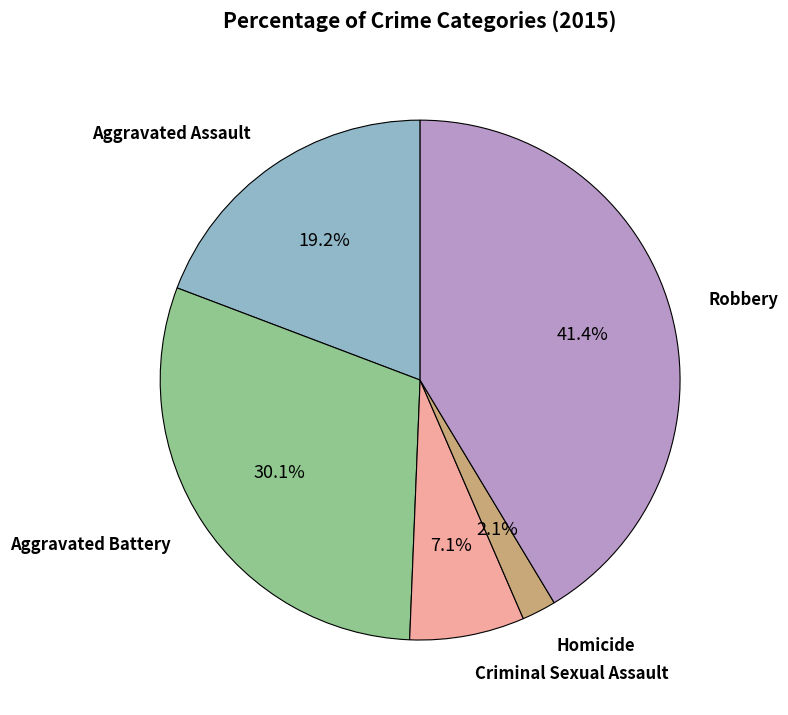

Does any single category account for the majority?

No